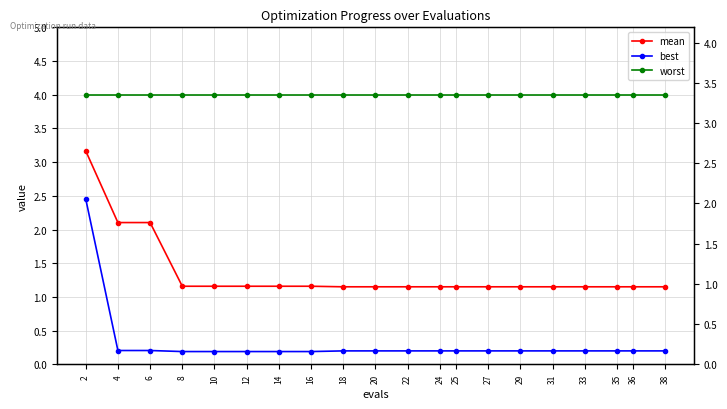

True or false: worst has more than 2 points higher than both neighbors.

False